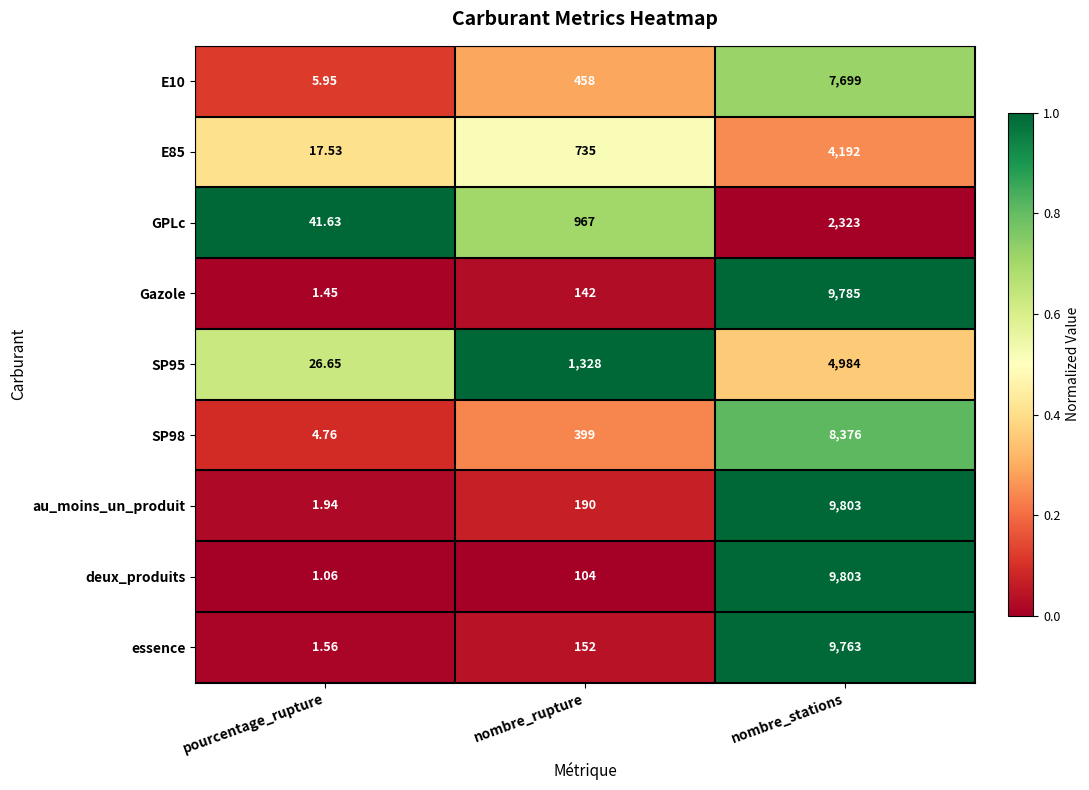

Between pourcentage_rupture and nombre_stations, which series saw the biggest shift?

deux_produits